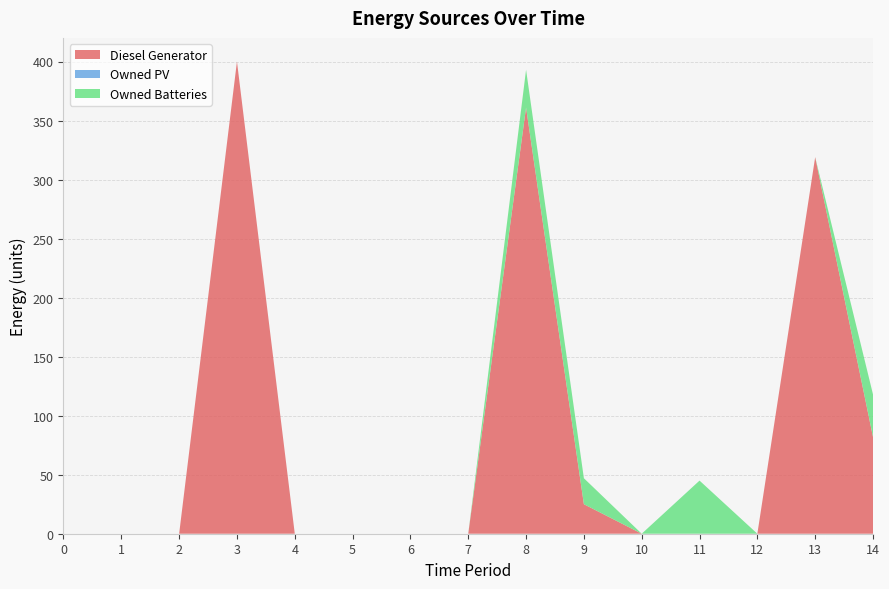

Reading left to right, transcribe all the data shown in this chart.

Diesel Generator: 0=0	1=0	2=0	3=400	4=0	5=0	6=0	7=0	8=361	9=25	10=0	11=0	12=0	13=319	14=82
Owned PV: 0=0	1=0	2=0	3=0	4=0	5=0	6=0	7=0	8=0	9=0	10=0	11=0	12=0	13=0	14=0
Owned Batteries: 0=0	1=0	2=0	3=0	4=0	5=0	6=0	7=0	8=32	9=22	10=0	11=45	12=0	13=0	14=36